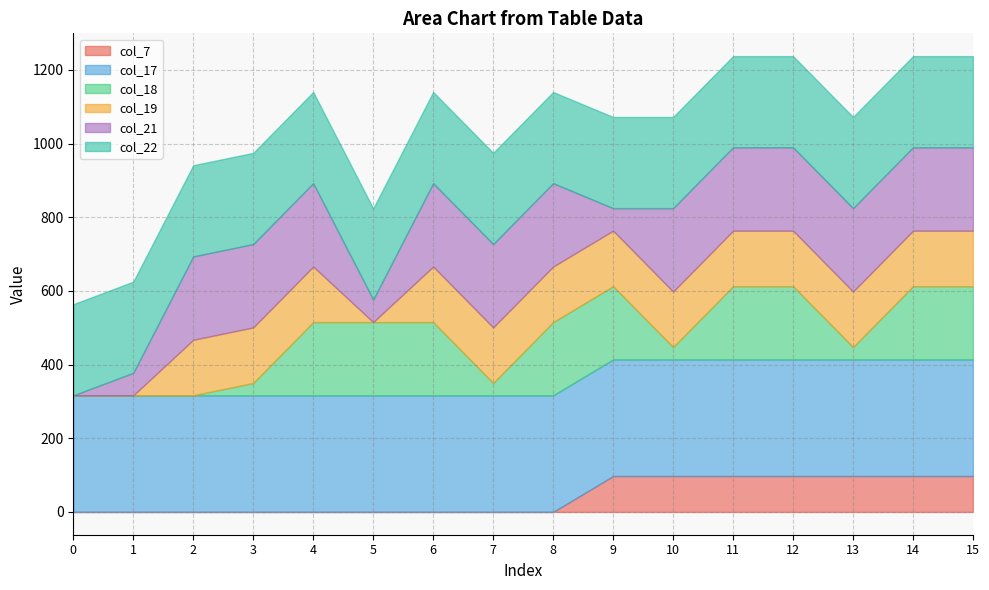

True or false: col_18 and col_22 intersect in this chart.

False